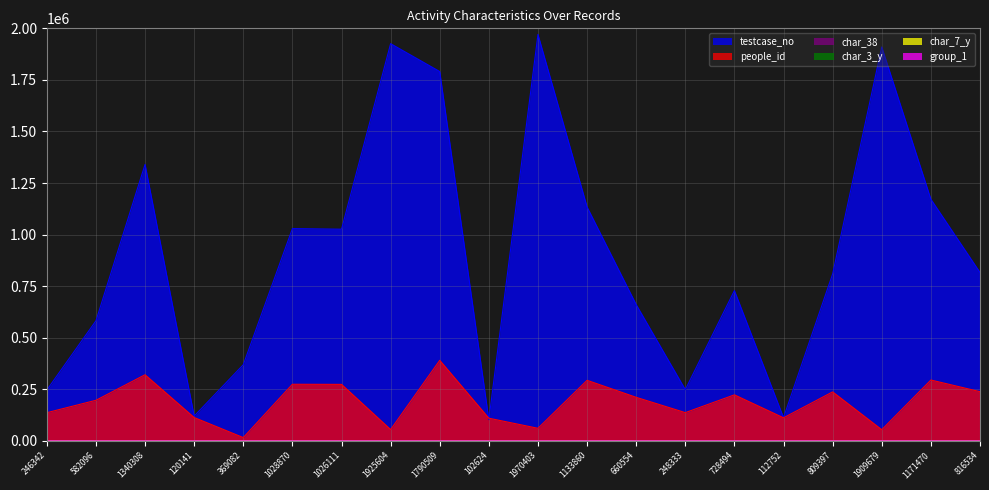

At how many categories does at least one series exceed 136887?

17